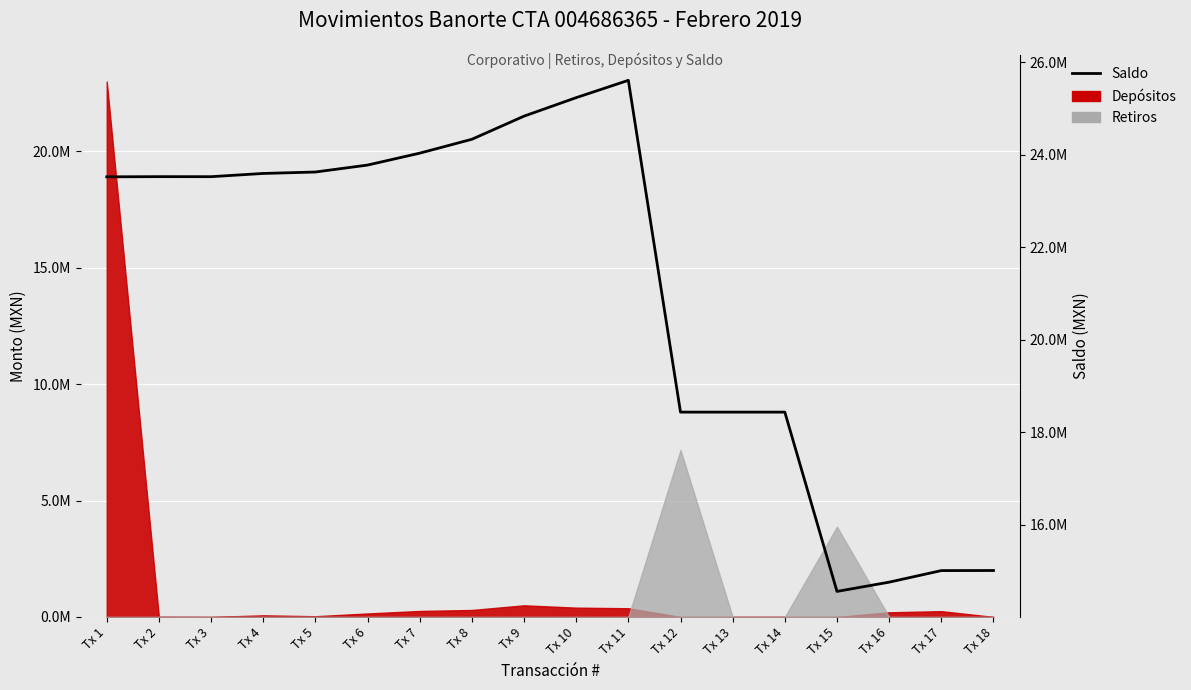

Rank the categories by value from highest to lowest.

Tx 11, Tx 10, Tx 9, Tx 8, Tx 7, Tx 6, Tx 5, Tx 4, Tx 2, Tx 3, Tx 1, Tx 12, Tx 13, Tx 14, Tx 18, Tx 17, Tx 16, Tx 15